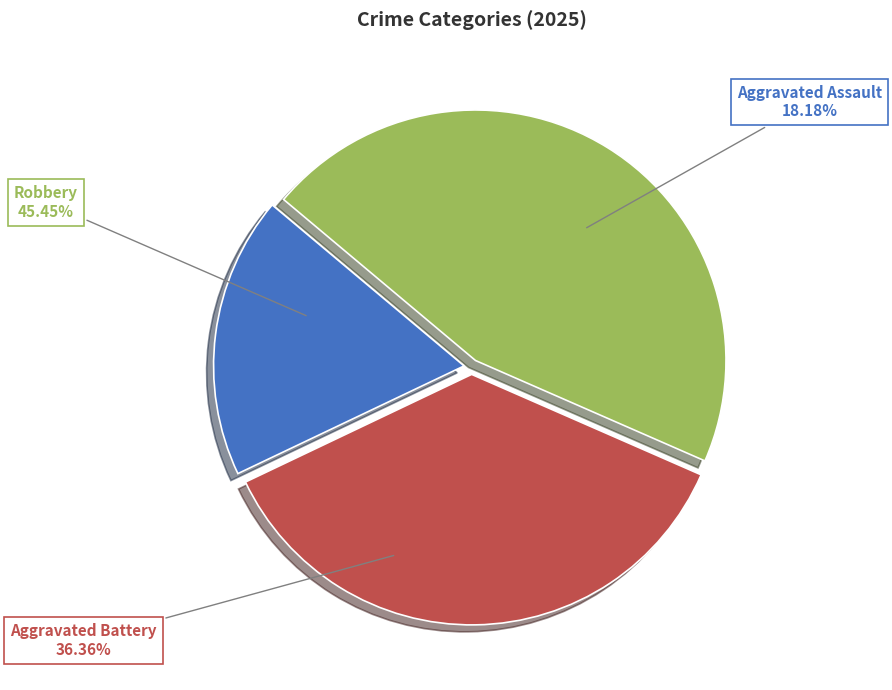

Count the number of slices in the pie.

3